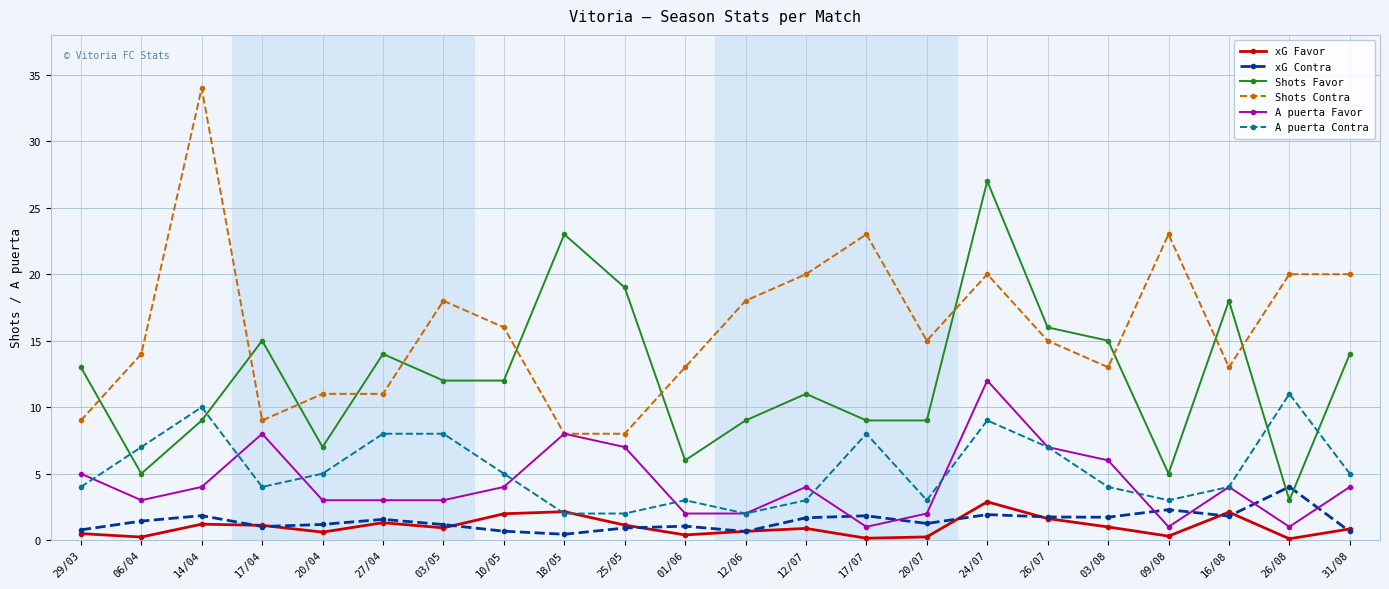

What is the label of the 20th point from the left?

16/08